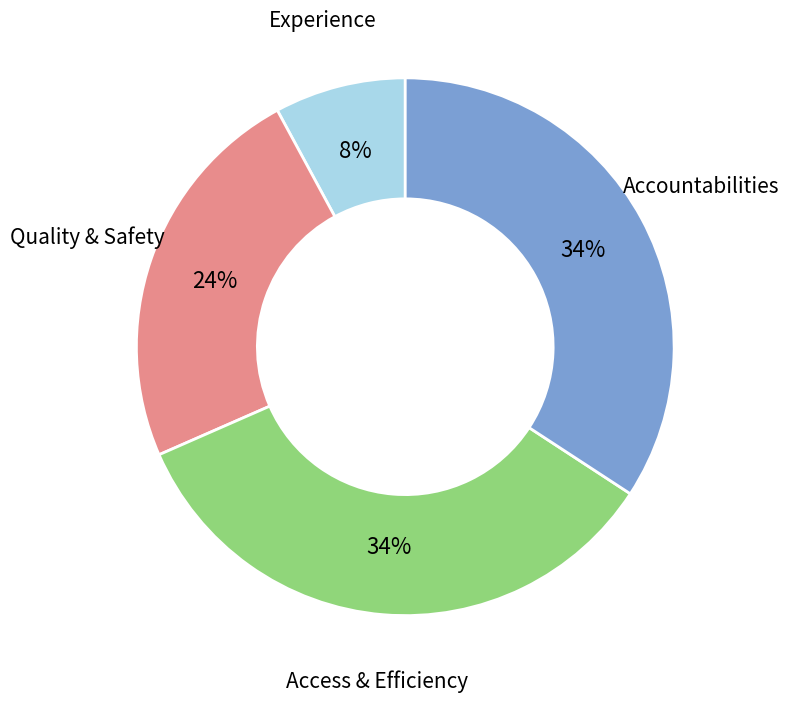

What percentage is the Experience slice, to the nearest percent?

8%